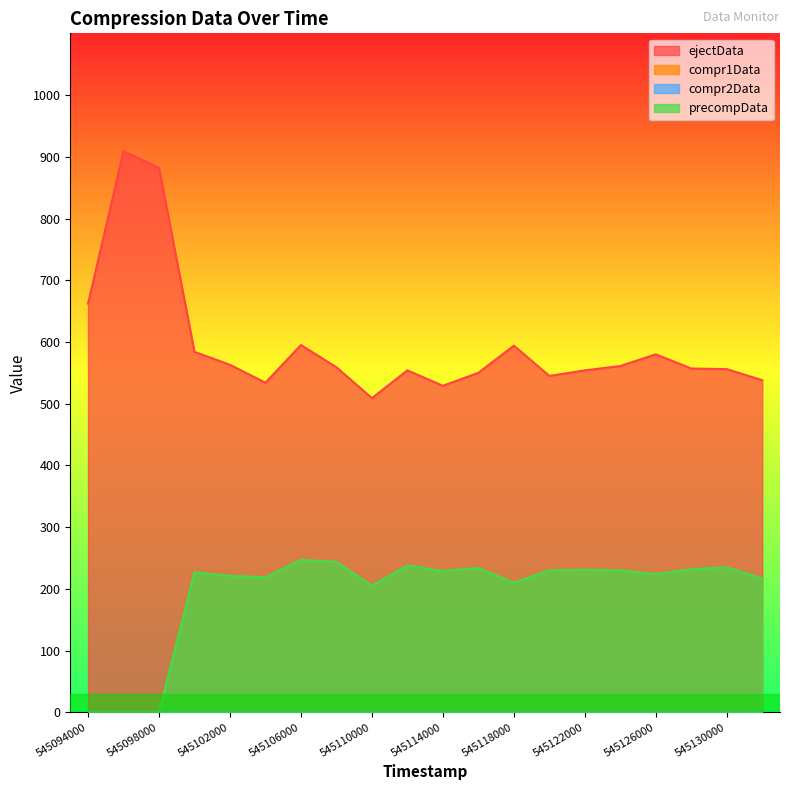

Reading left to right, transcribe all the data shown in this chart.

ejectData: 545094000=662	545096000=909	545098000=882	545100000=584	545102000=563	545104000=534	545106000=595	545108000=559	545110000=509	545112000=554	545114000=529	545116000=550	545118000=594	545120000=545	545122000=554	545124000=561	545126000=580	545128000=557	545130000=556	545132000=538
precompData: 545094000=0	545096000=0	545098000=0	545100000=227	545102000=221	545104000=219	545106000=247	545108000=244	545110000=205	545112000=238	545114000=229	545116000=234	545118000=210	545120000=230	545122000=231	545124000=230	545126000=224	545128000=232	545130000=235	545132000=217